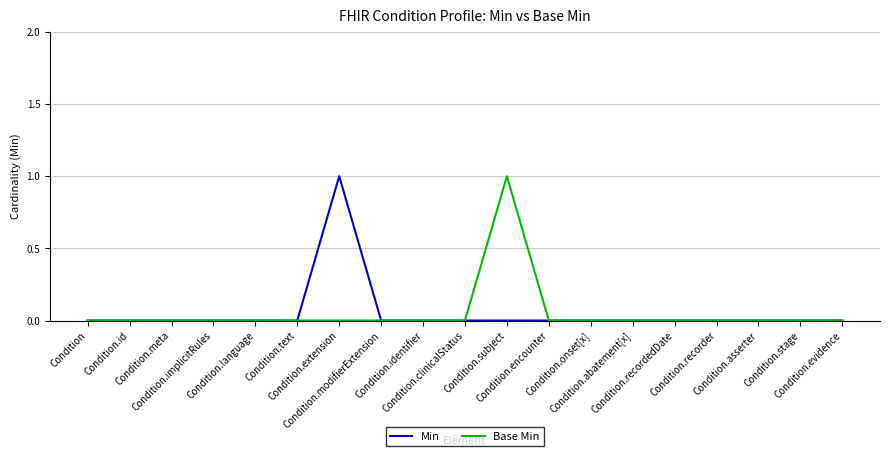

Does the chart display data point markers on the line(s)?

No